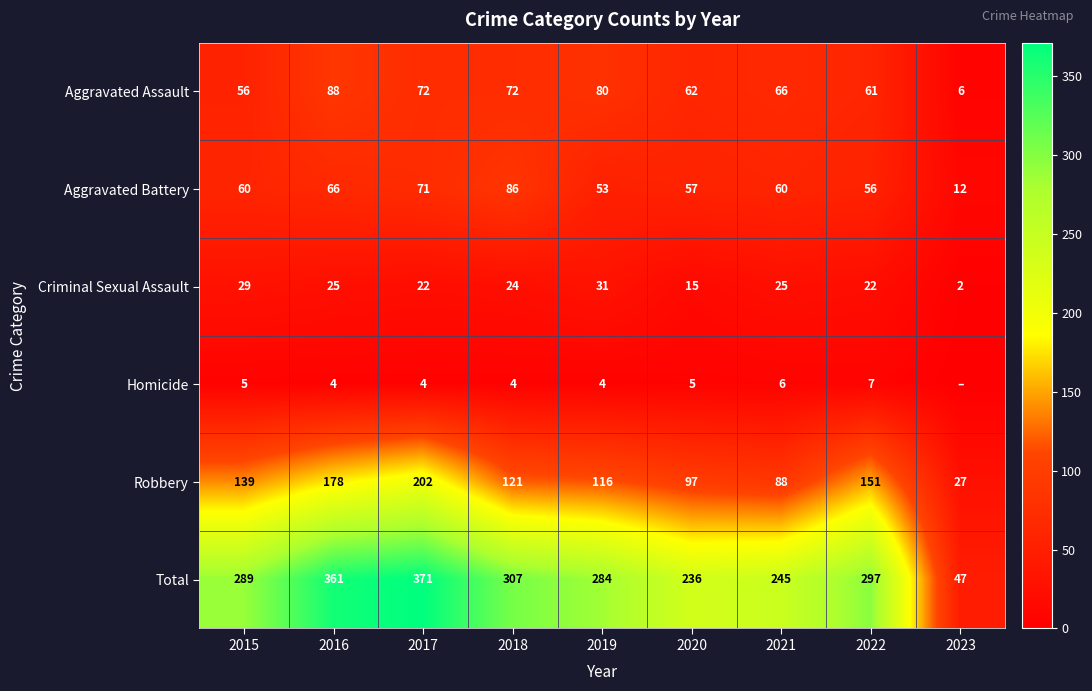

At how many categories does at least one series exceed 262?

6